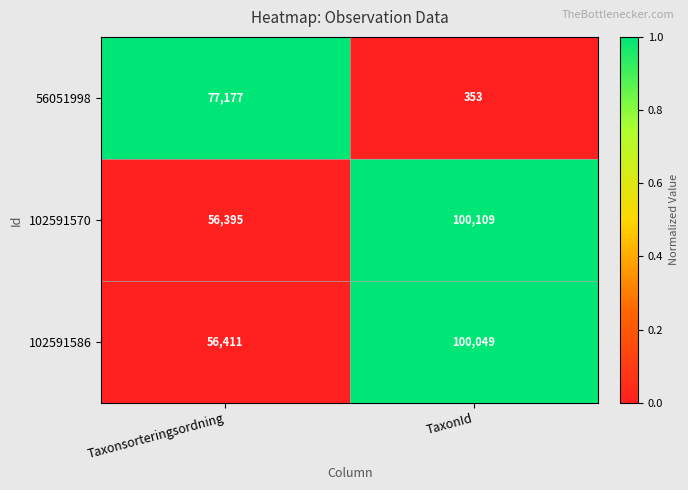

At TaxonId, list the series in order from largest to smallest.

102591570, 102591586, 56051998